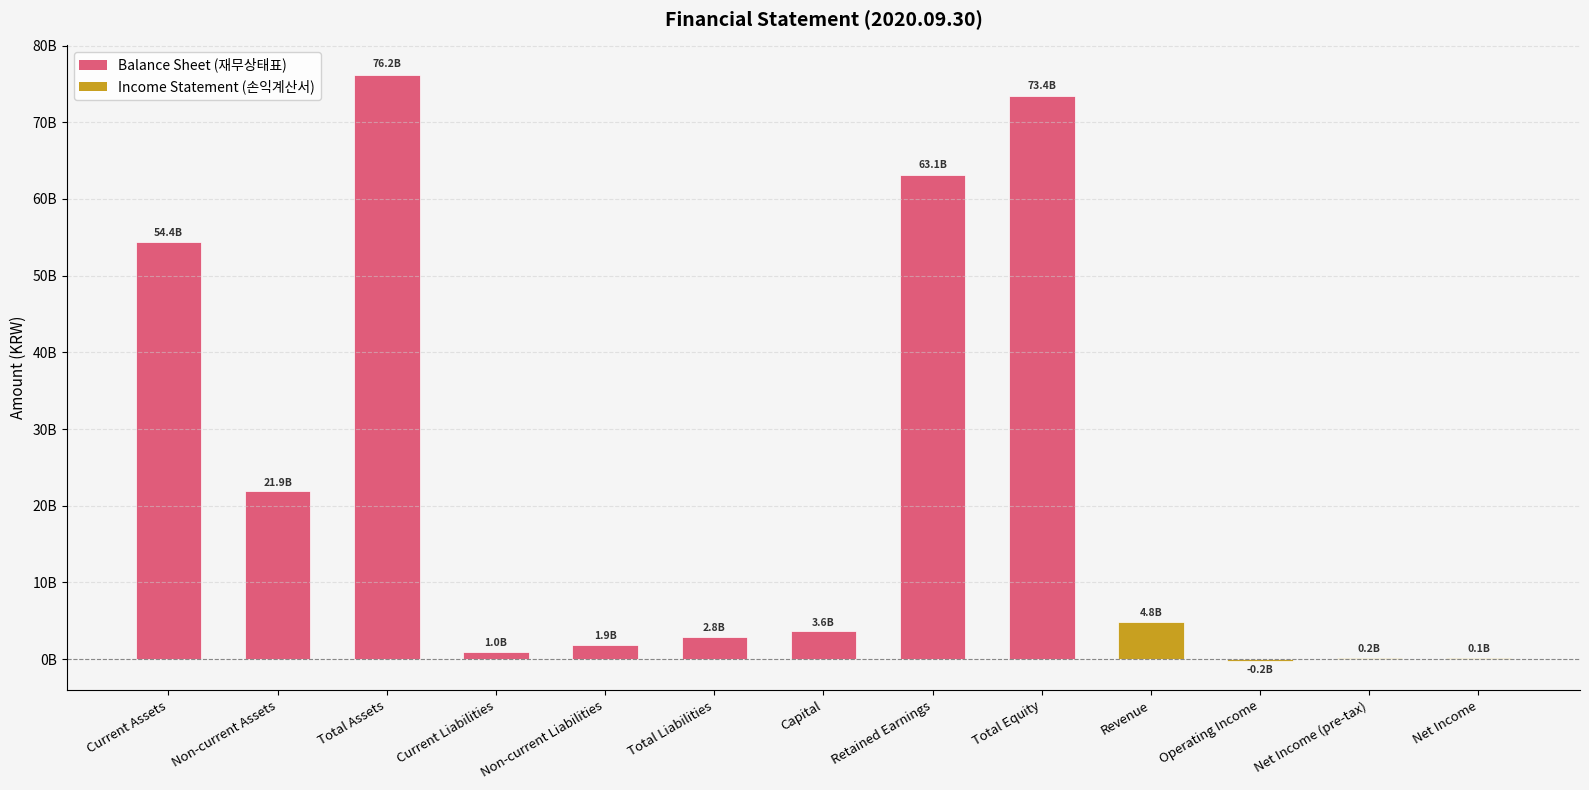

Is it true that the value at Non-current Liabilities is 1865254624?

True